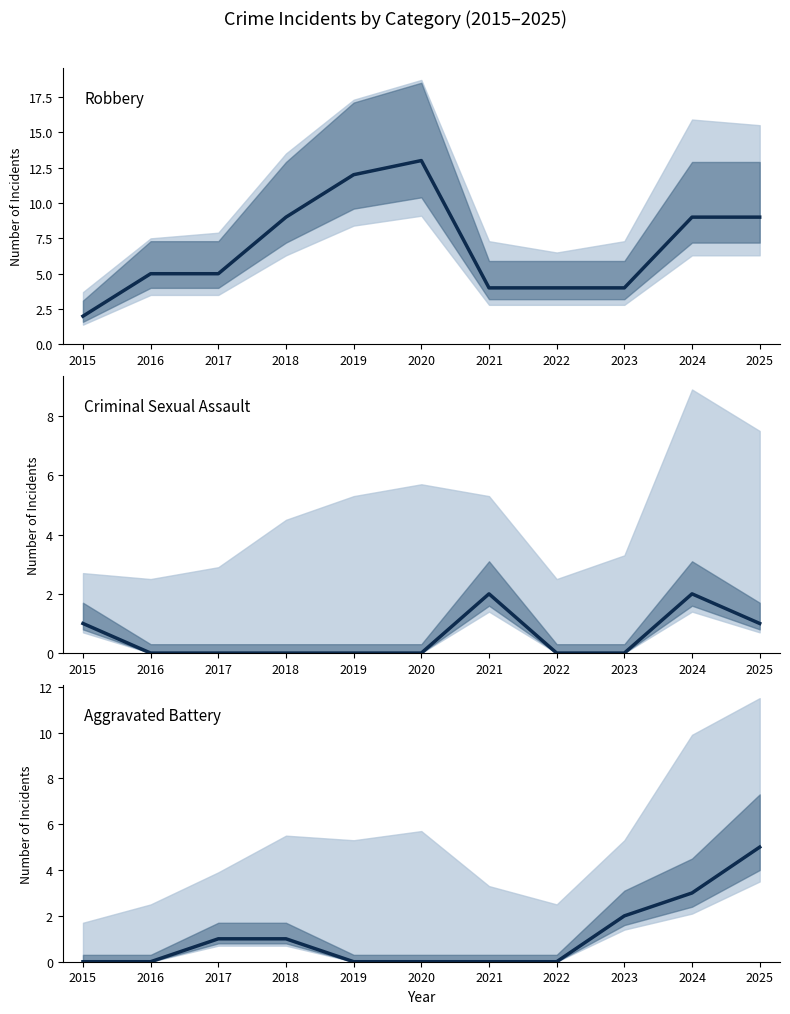

True or false: Robbery and Criminal Sexual Assault intersect in this chart.

False